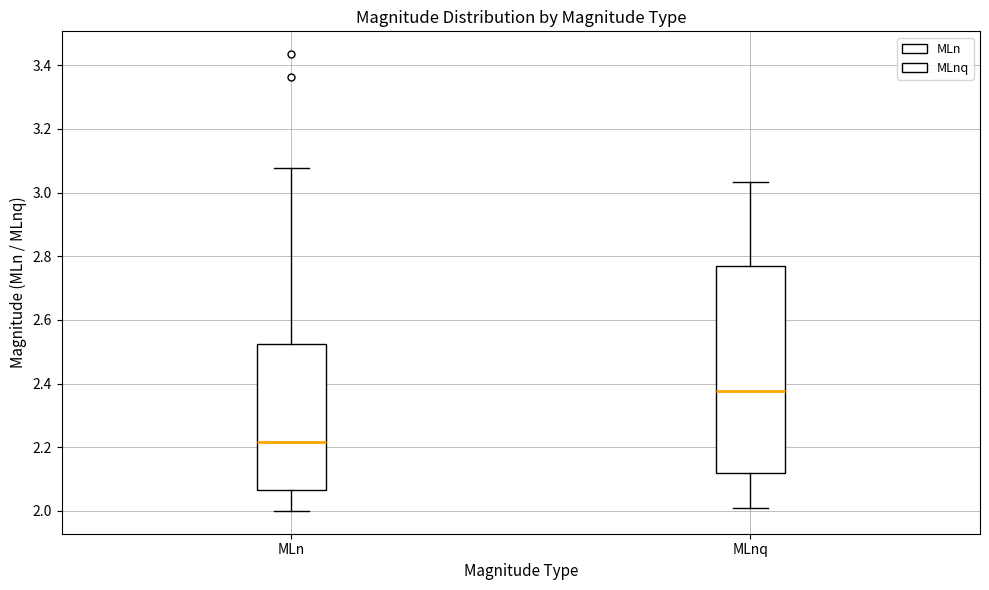

Reading left to right, transcribe this box plot: for each box, give where its median line is, the range the box spans, and where its two whiskers end, as read against the y-axis. The values are not printed on the chart, so give them approximately, as read against the axis.

MLn: median 2.22, box 2.06 to 2.52, whiskers 2.00 to 3.08
MLnq: median 2.38, box 2.12 to 2.78, whiskers 2.00 to 3.04